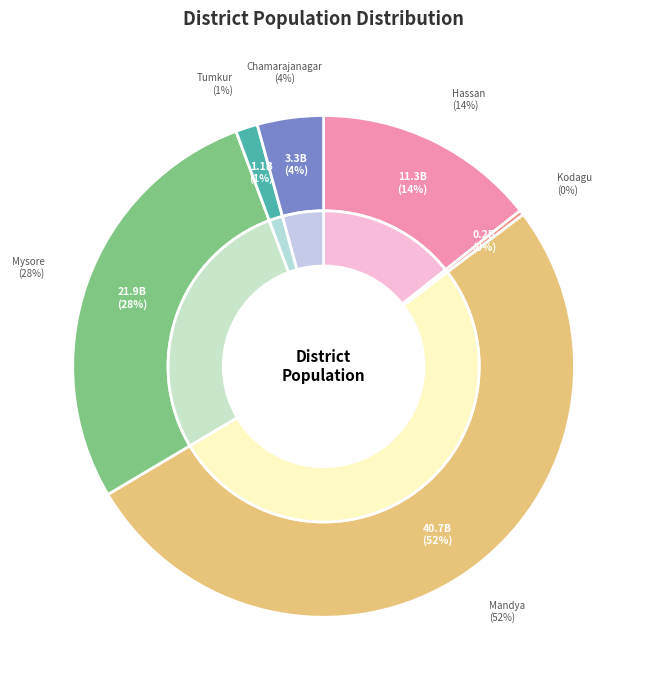

Is the sum of Chamarajanagar and Mysore greater than half?

No